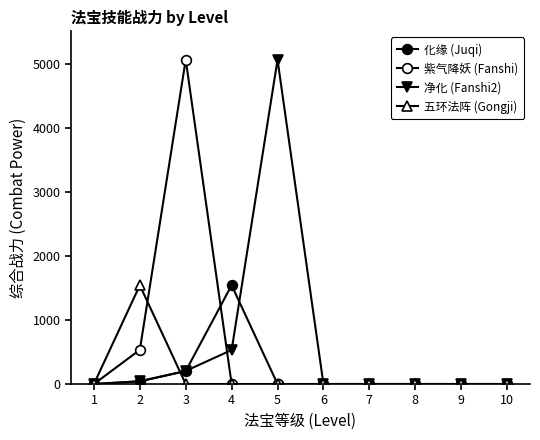

Between 7 and 3, which is larger?

3